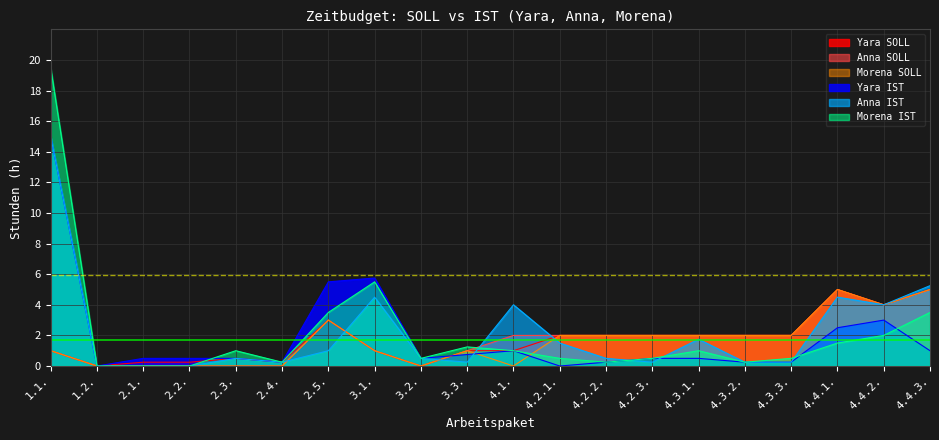

Reading left to right, extract all data points from this chart.

Yara SOLL: 1.1.=1.0	1.2.=0.0	2.1.=0.2	2.2.=0.2	2.3.=0.5	2.4.=0.2	2.5.=3.0	3.1.=1.0	3.2.=0.0	3.3.=1.0	4.1.=1.0	4.2.1.=2.0	4.2.2.=2.0	4.2.3.=2.0	4.3.1.=2.0	4.3.2.=2.0	4.3.3.=2.0	4.4.1.=5.0	4.4.2.=4.0	4.4.3.=5.0
Anna SOLL: 1.1.=1.0	1.2.=0.0	2.1.=0.0	2.2.=0.0	2.3.=0.0	2.4.=0.0	2.5.=3.0	3.1.=1.0	3.2.=0.0	3.3.=1.0	4.1.=2.0	4.2.1.=2.0	4.2.2.=2.0	4.2.3.=2.0	4.3.1.=2.0	4.3.2.=2.0	4.3.3.=2.0	4.4.1.=5.0	4.4.2.=4.0	4.4.3.=5.0
Morena SOLL: 1.1.=1.0	1.2.=0.0	2.1.=0.0	2.2.=0.0	2.3.=0.0	2.4.=0.0	2.5.=3.0	3.1.=1.0	3.2.=0.0	3.3.=1.0	4.1.=0.0	4.2.1.=2.0	4.2.2.=2.0	4.2.3.=2.0	4.3.1.=2.0	4.3.2.=2.0	4.3.3.=2.0	4.4.1.=5.0	4.4.2.=4.0	4.4.3.=5.0
Yara IST: 1.1.=15.0	1.2.=0.0	2.1.=0.5	2.2.=0.5	2.3.=0.5	2.4.=0.2	2.5.=5.5	3.1.=5.8	3.2.=0.5	3.3.=0.8	4.1.=1.0	4.2.1.=0.0	4.2.2.=0.2	4.2.3.=0.5	4.3.1.=0.5	4.3.2.=0.2	4.3.3.=0.2	4.4.1.=2.5	4.4.2.=3.0	4.4.3.=1.0
Anna IST: 1.1.=15.0	1.2.=0.0	2.1.=0.0	2.2.=0.0	2.3.=0.5	2.4.=0.2	2.5.=1.0	3.1.=4.5	3.2.=0.5	3.3.=0.2	4.1.=4.0	4.2.1.=1.5	4.2.2.=0.5	4.2.3.=0.2	4.3.1.=1.8	4.3.2.=0.2	4.3.3.=0.2	4.4.1.=4.5	4.4.2.=4.0	4.4.3.=5.2
Morena IST: 1.1.=19.5	1.2.=0.0	2.1.=0.0	2.2.=0.0	2.3.=1.0	2.4.=0.2	2.5.=3.5	3.1.=5.5	3.2.=0.5	3.3.=1.2	4.1.=1.0	4.2.1.=0.5	4.2.2.=0.2	4.2.3.=0.5	4.3.1.=1.0	4.3.2.=0.2	4.3.3.=0.5	4.4.1.=1.5	4.4.2.=2.0	4.4.3.=3.5